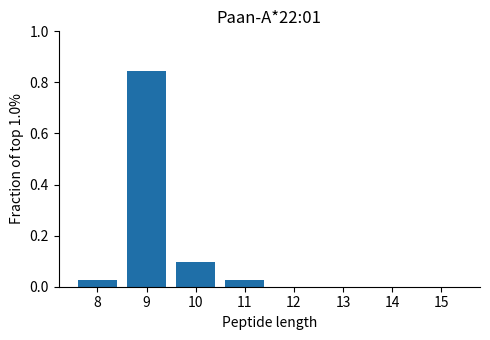

Which has a higher value, 8 or 10?

10